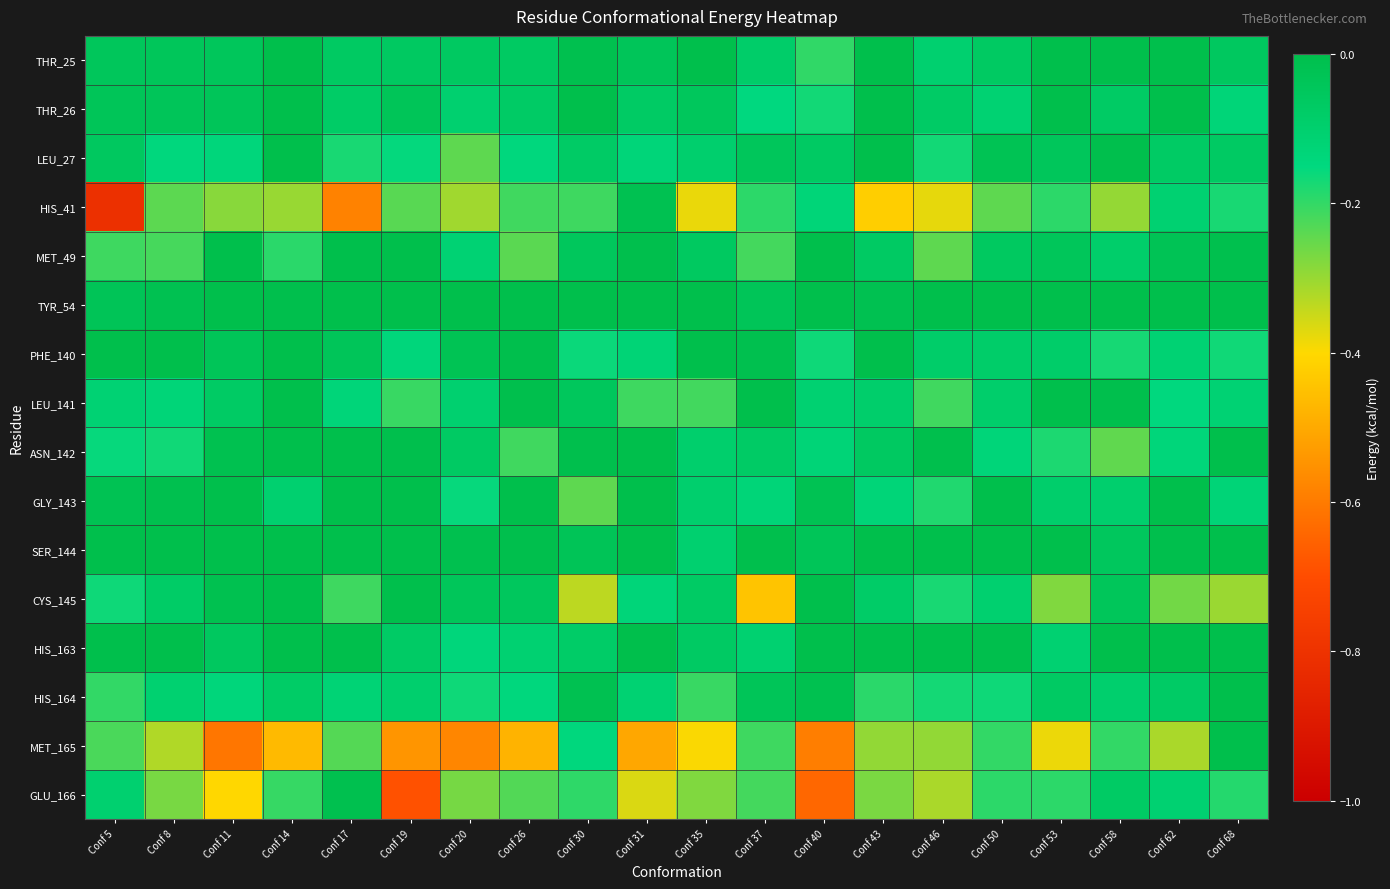

Between Conf 30 and Conf 43, which series saw the biggest shift?

CYS_145